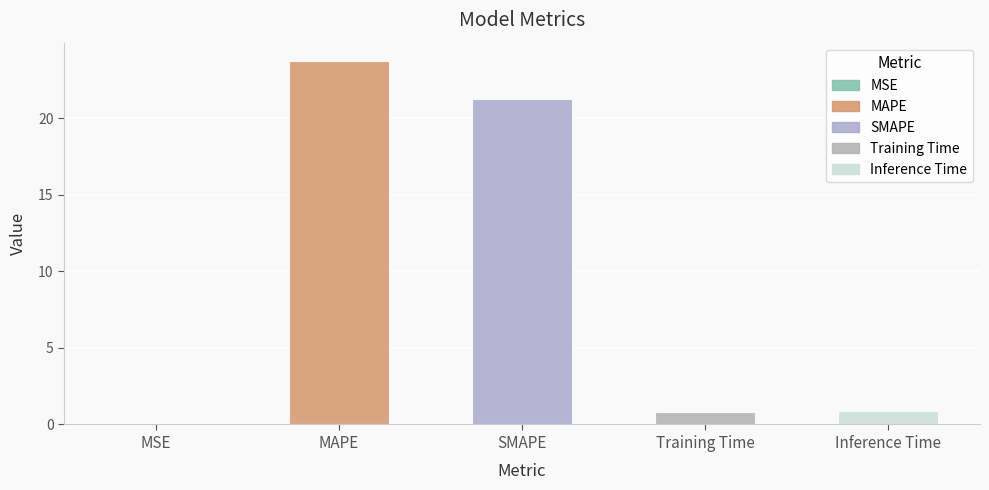

What is the sum of the values at SMAPE and MAPE?

45.0